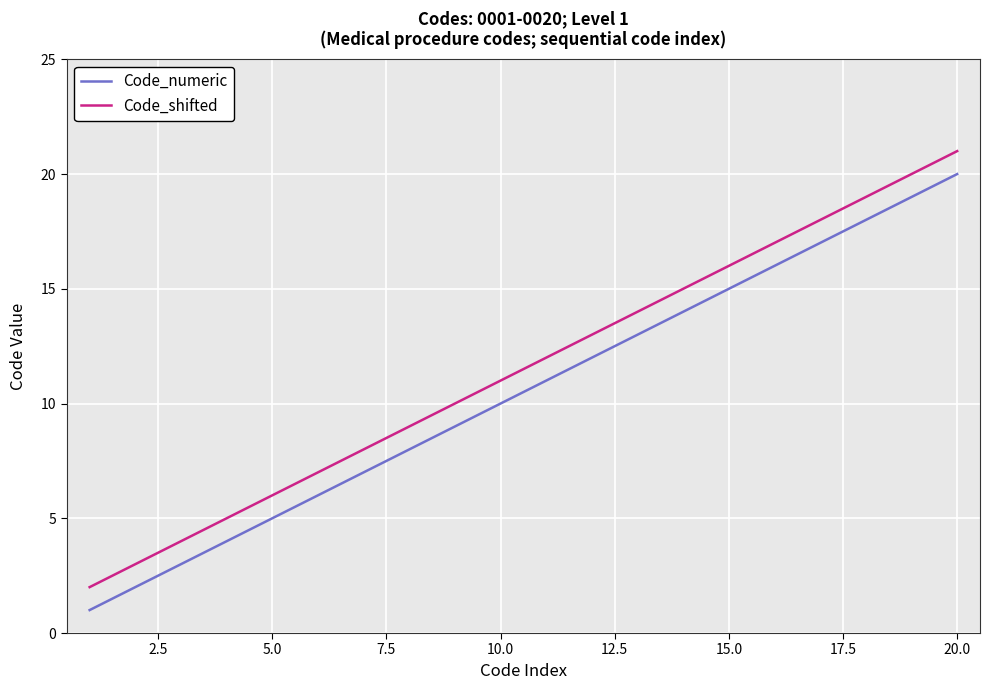

Reading right to left, list all the values displayed in this chart.

Code_numeric: 20	19	18	17	16	15	14	13	12	11	10	9	8	7	6	5	4	3	2	1
Code_shifted: 21	20	19	18	17	16	15	14	13	12	11	10	9	8	7	6	5	4	3	2